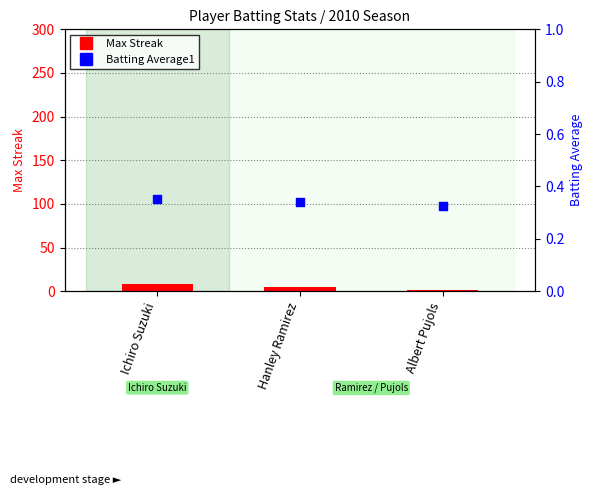

Which series has the largest total across all categories?

Max Streak